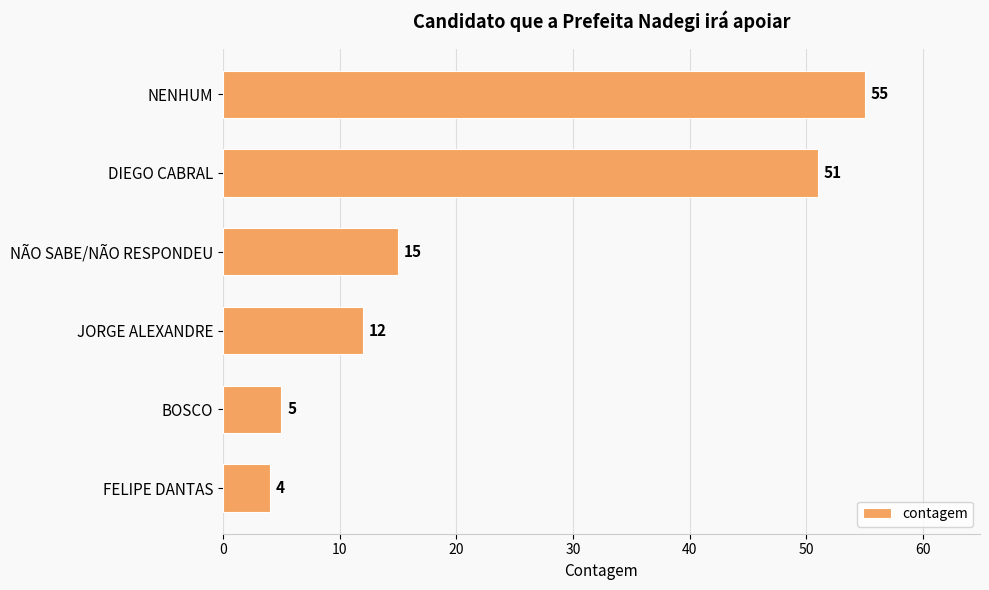

What is the value of the 2nd bar from the top?

51